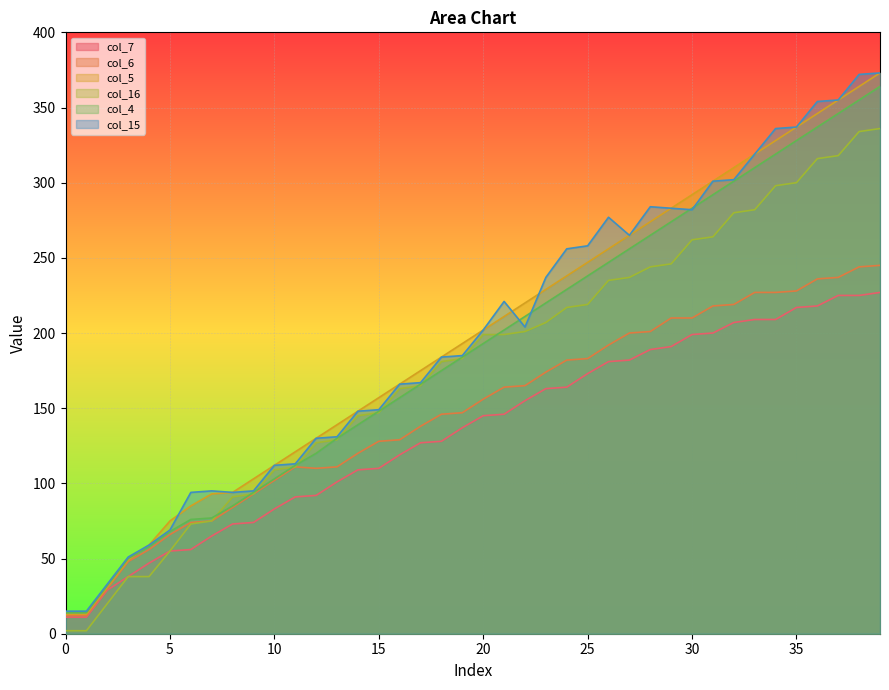

What is the value of the col_15 point at the 23rd from the left?

204